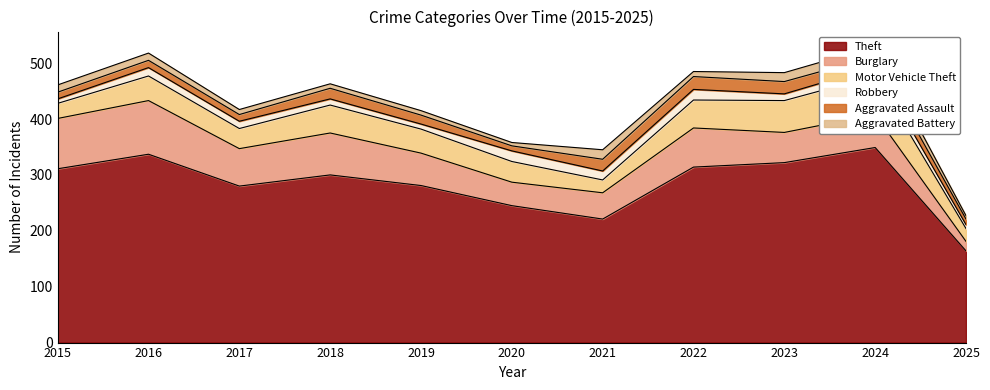

List the labels in order of Theft value, largest first.

2024, 2016, 2023, 2022, 2015, 2018, 2019, 2017, 2020, 2021, 2025